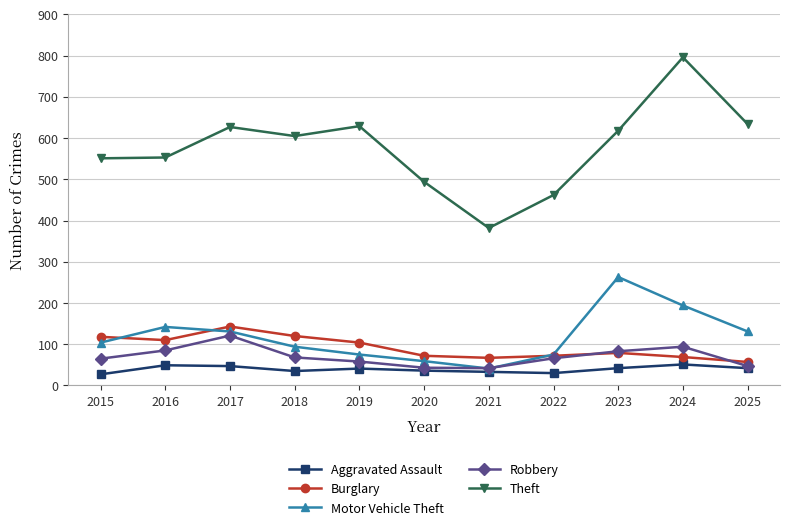

True or false: Motor Vehicle Theft and Burglary intersect in this chart.

True